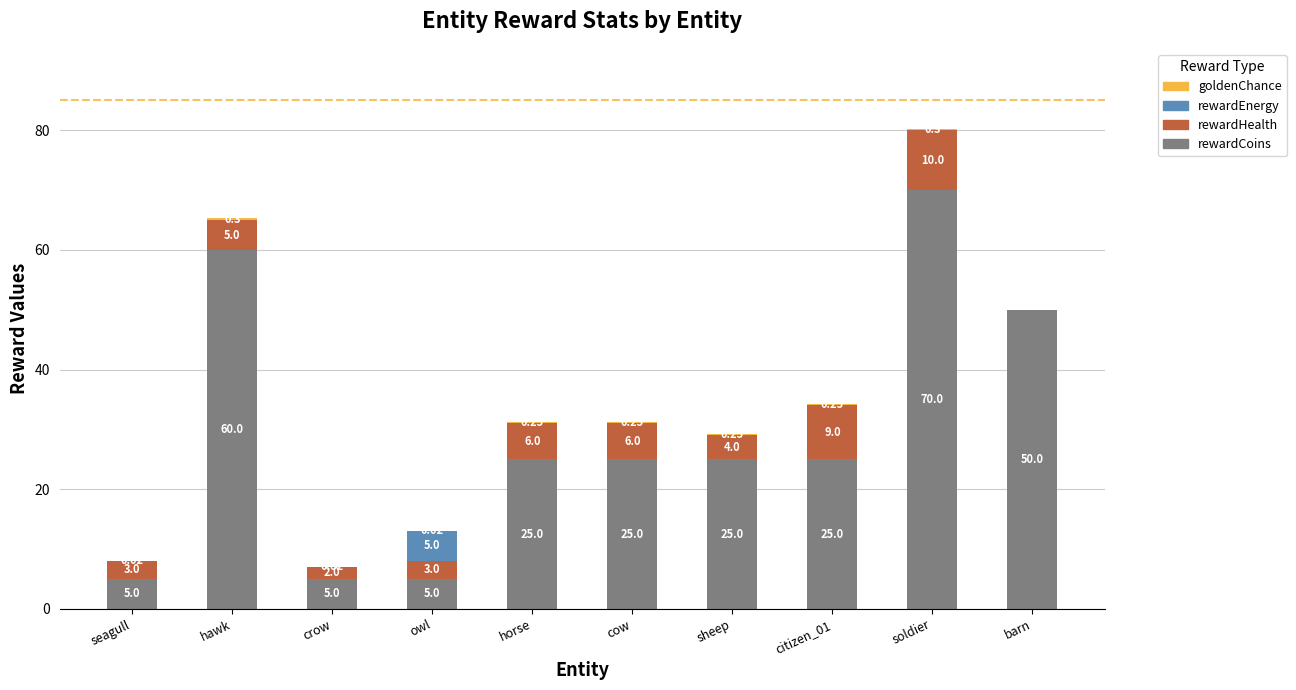

What is the label of the 8th bar from the left?

citizen_01